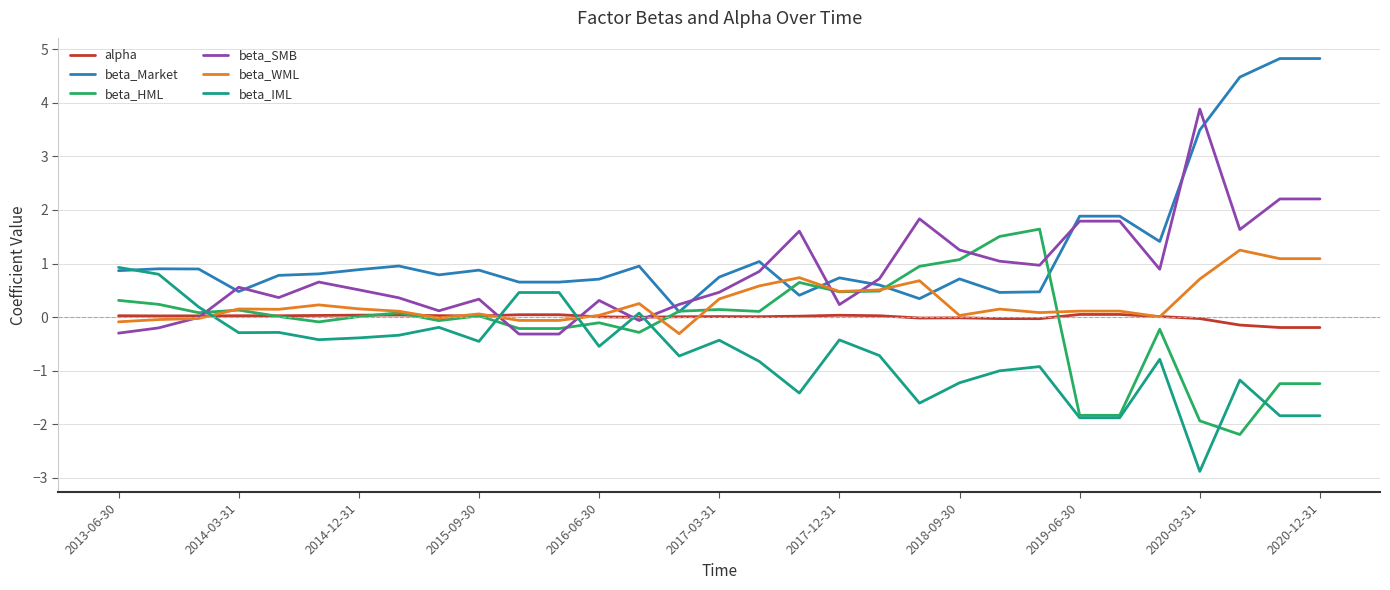

Which series has the largest range (max minus min)?

beta_Market